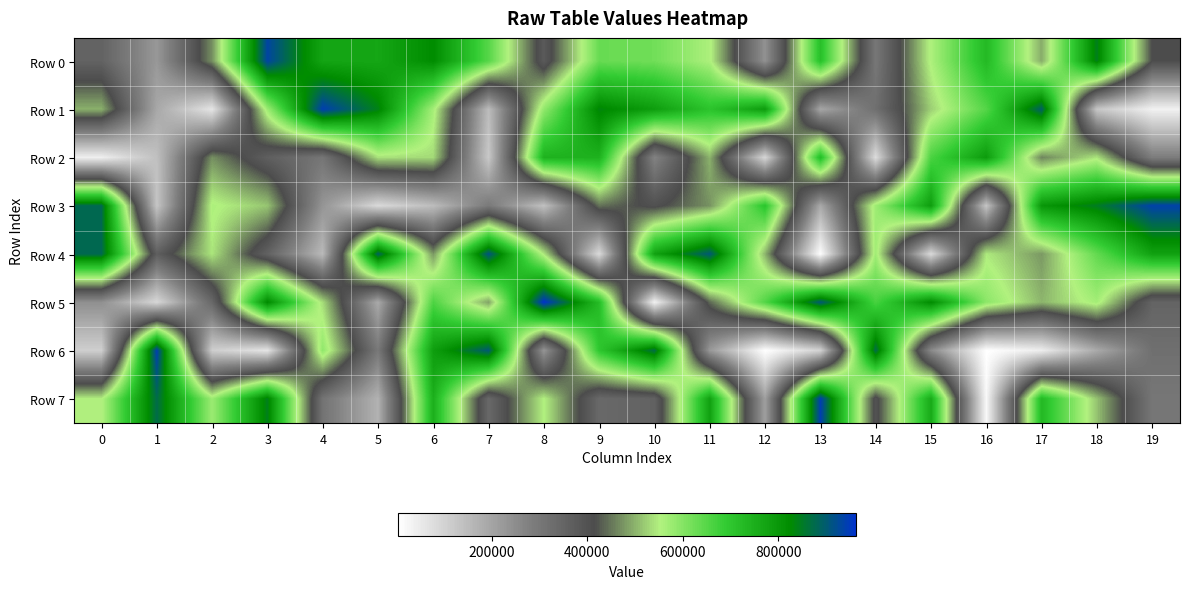

What is the total value across all series at 7?

3854288